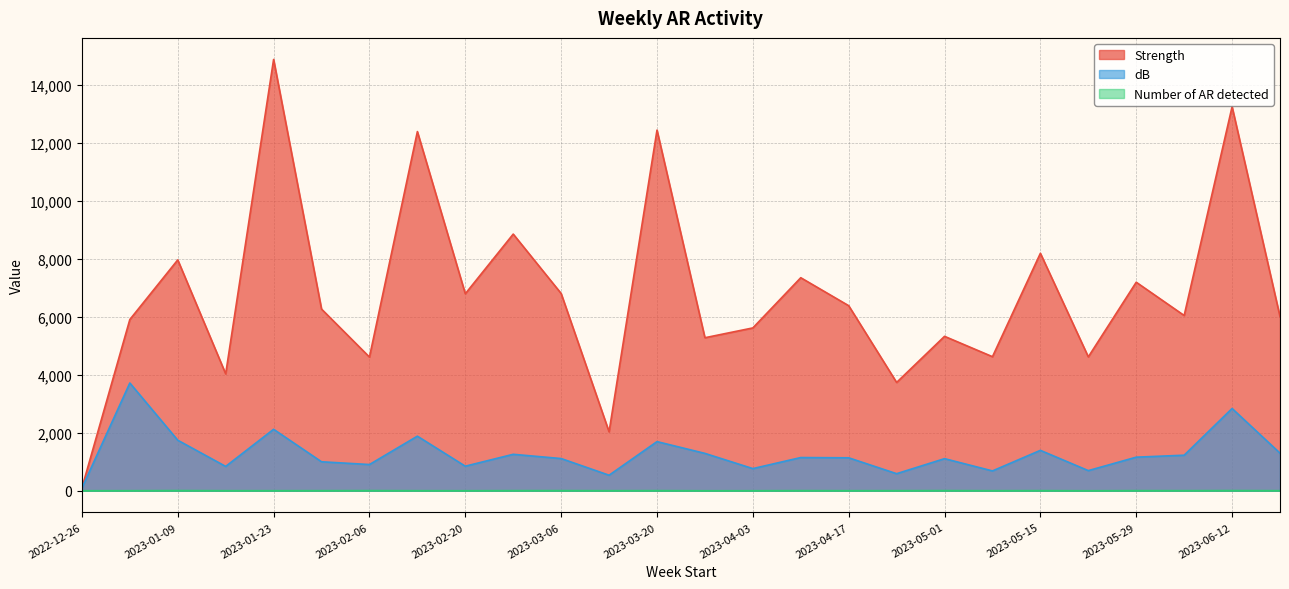

Between 2023-02-27 and 2023-05-29, which is larger?

2023-02-27